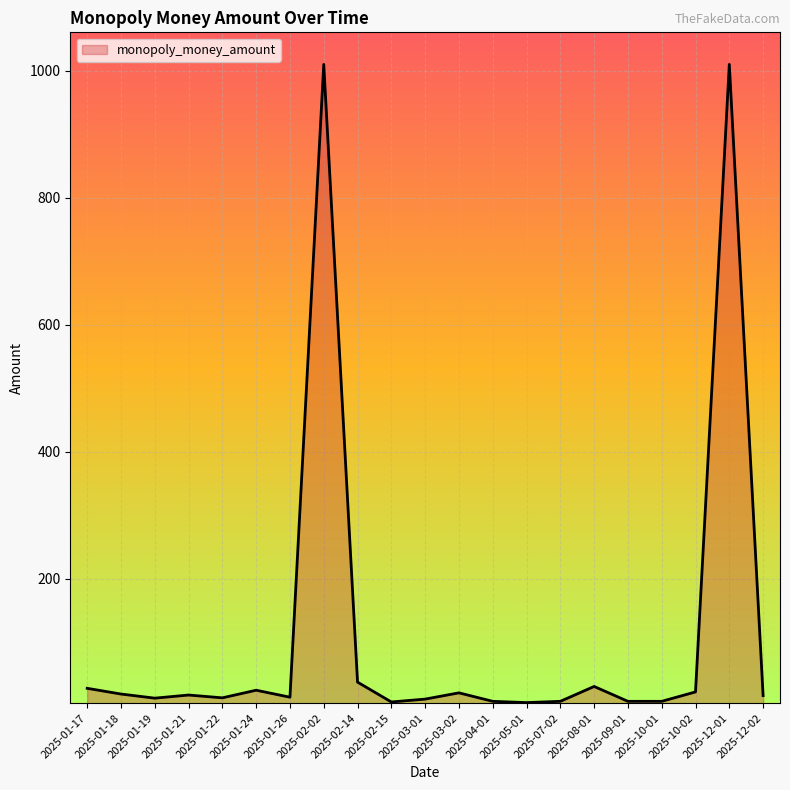

What is the maximum value shown in the chart?

1010.0